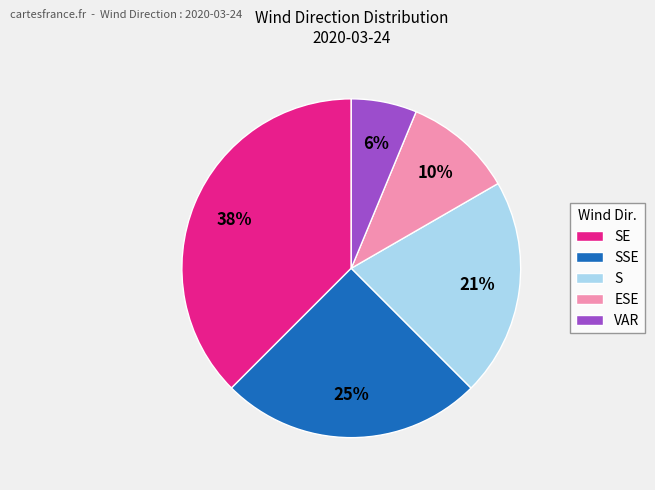

What is the ratio of the value at VAR to the value at ESE?

0.6